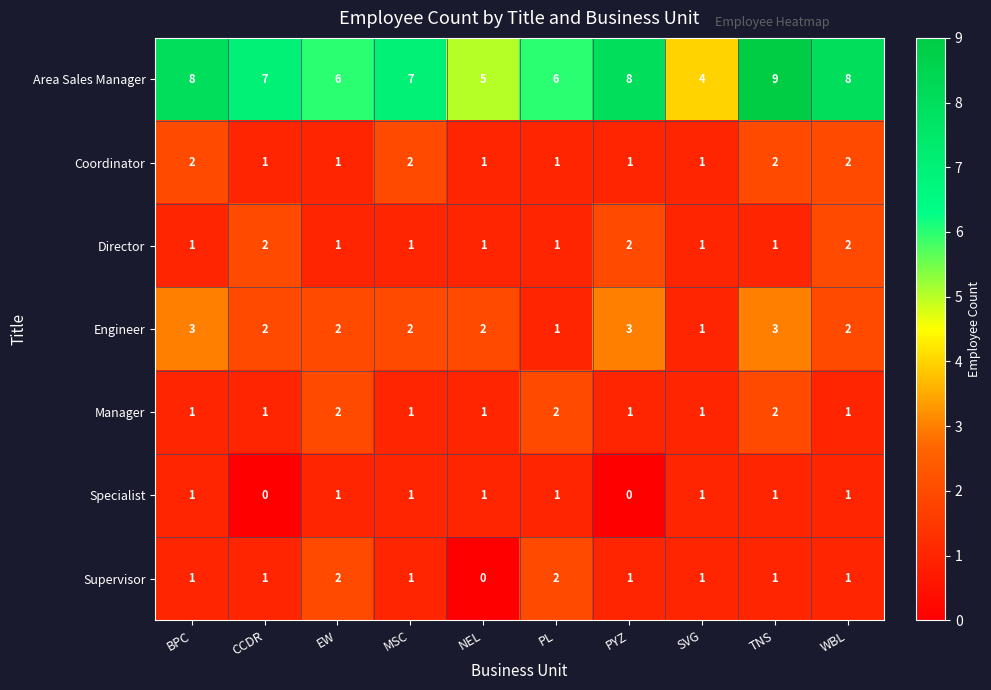

Count the number of data series in this chart.

7